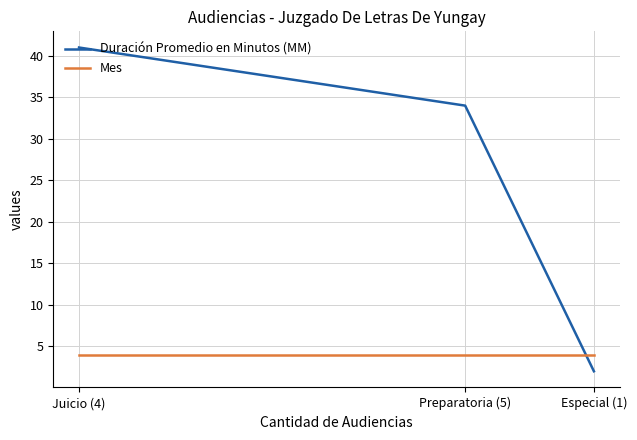

What position from the left is Especial (1)?

3